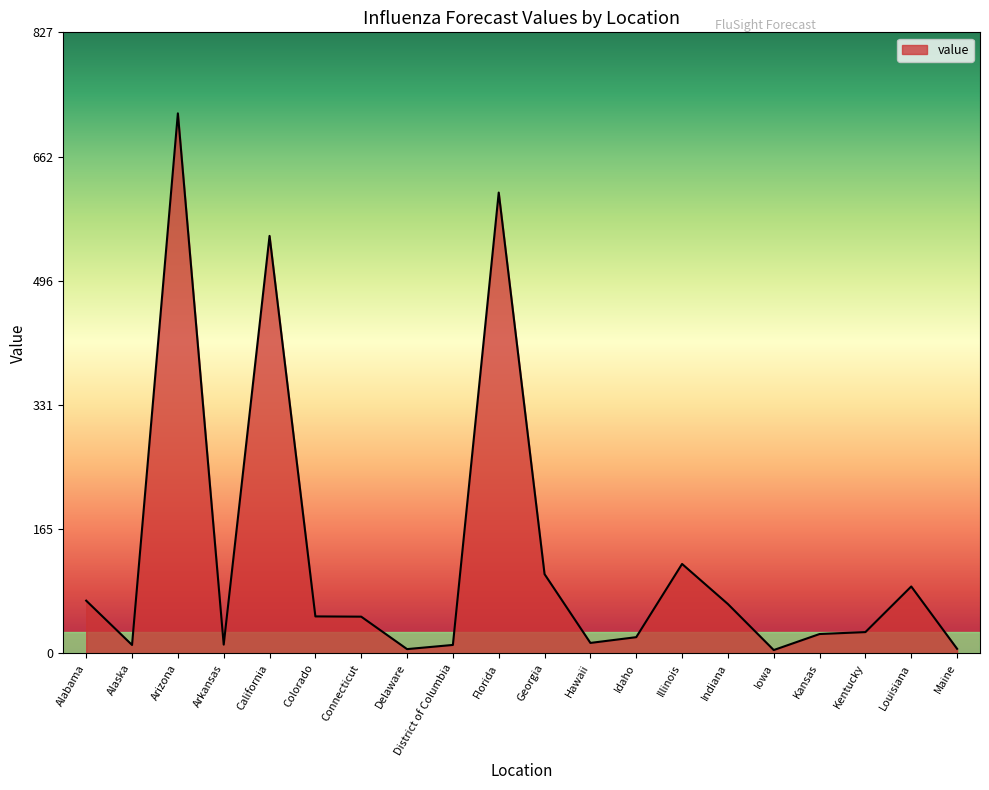

Which has a higher value, Iowa or Colorado?

Colorado